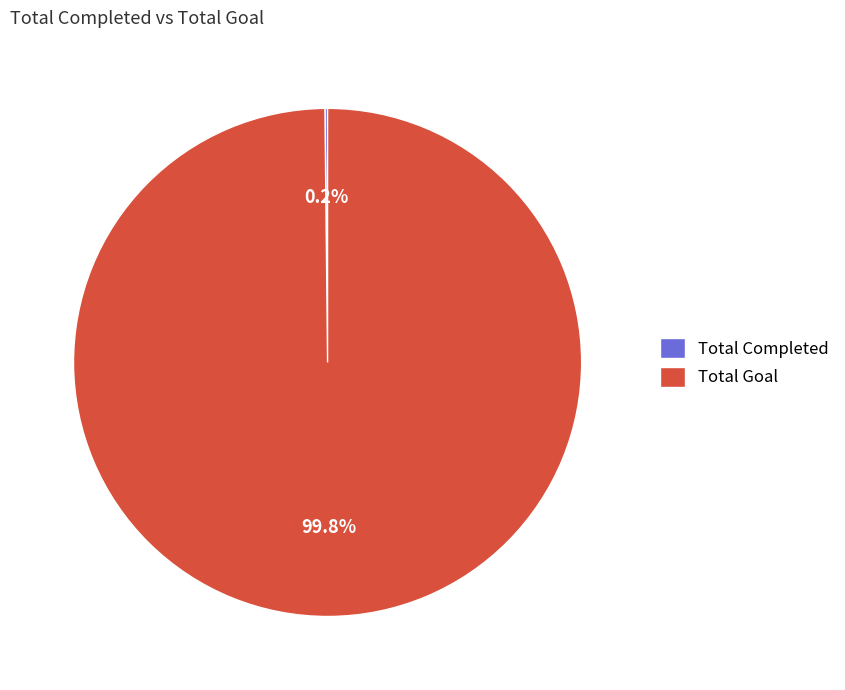

Is Total Goal the majority of the pie?

Yes